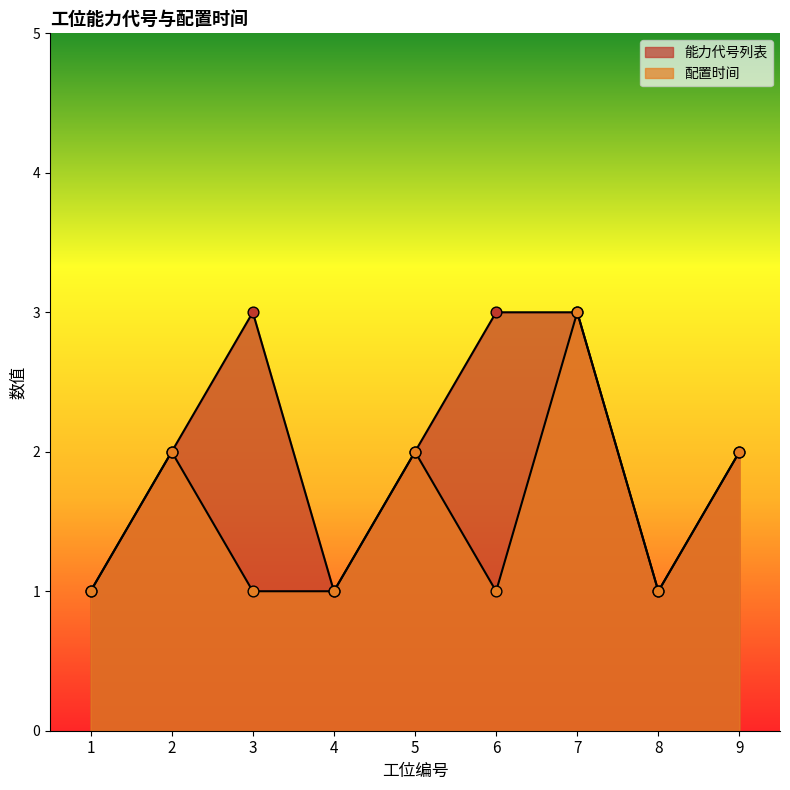

Is the value of 能力代号列表 at 6 greater than the value of 配置时间 at 3?

Yes